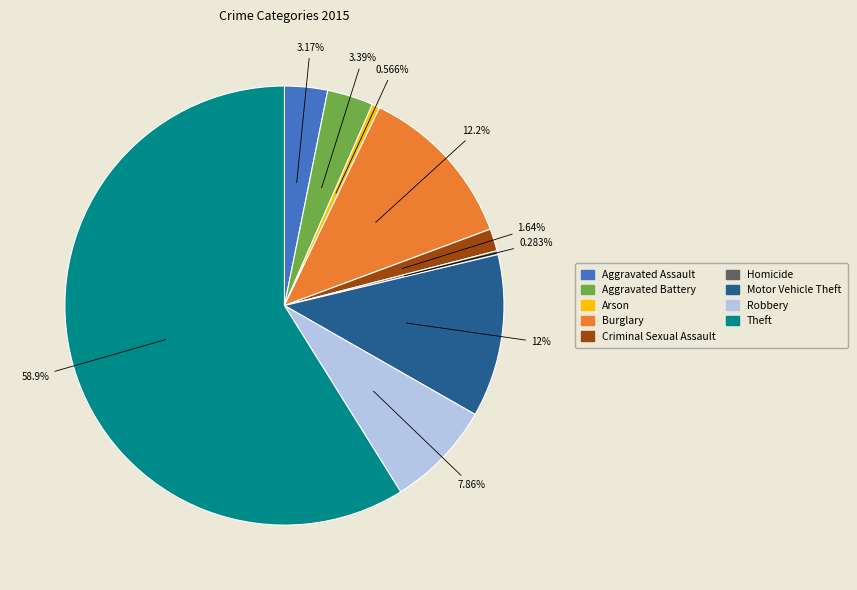

To the nearest percent, what is the difference between the largest and smallest slice percentages?

59%